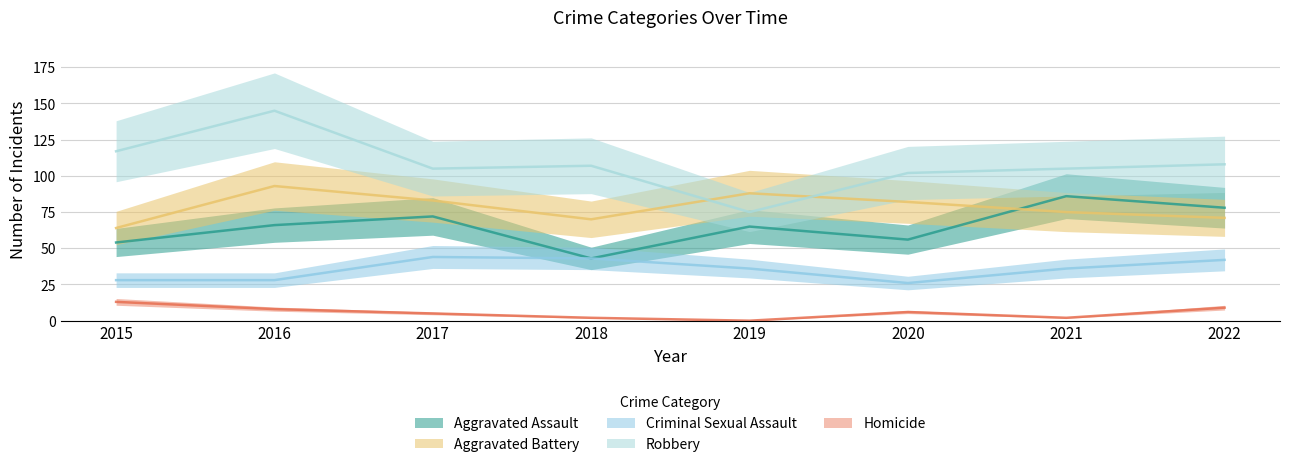

What value does the Aggravated Assault series have at 2020, to the nearest 5?

55